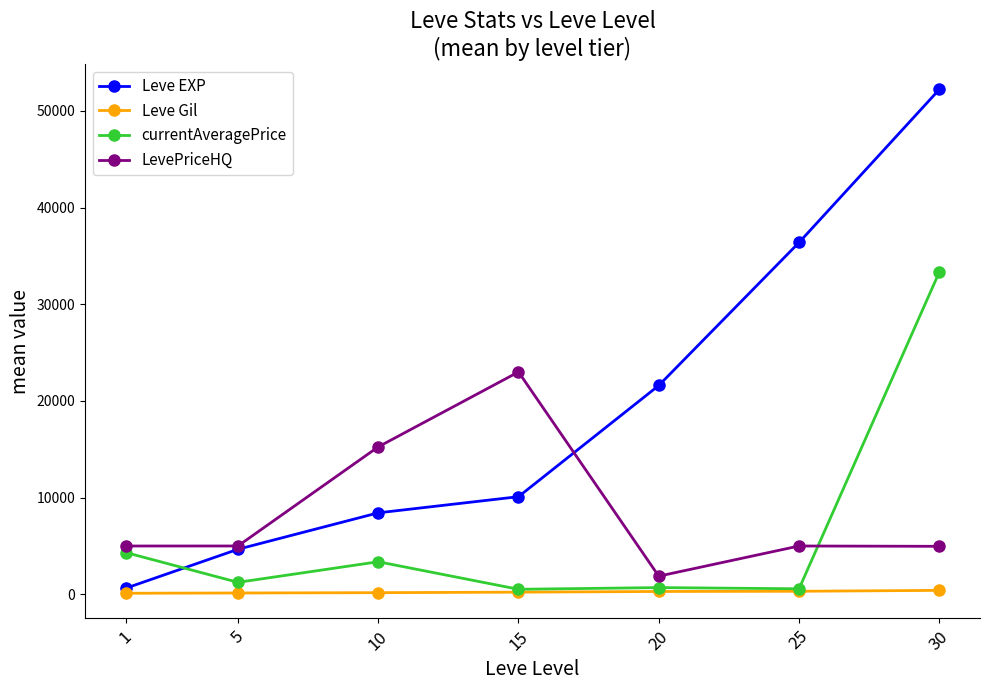

How many lines are shown in the chart?

4